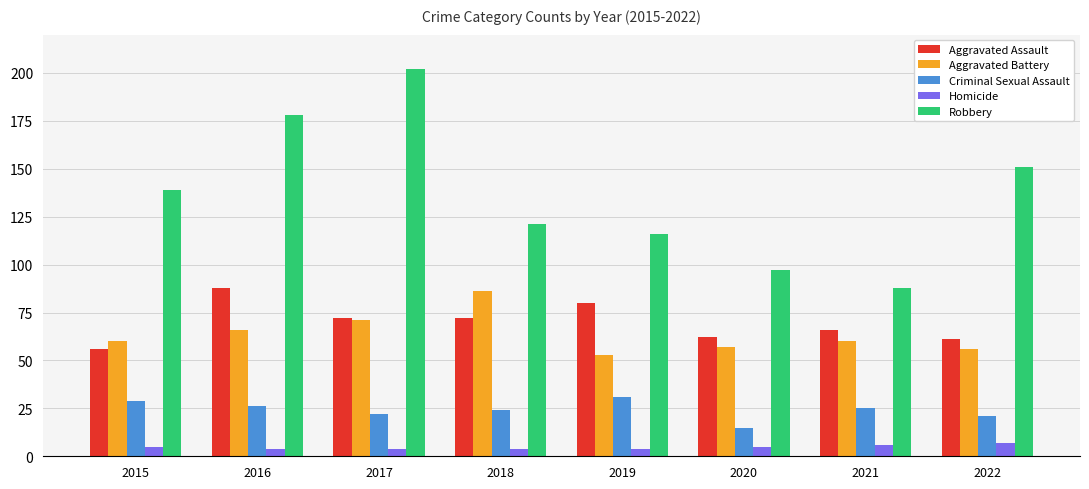

At which category does the chart reach its peak across all series?

2017